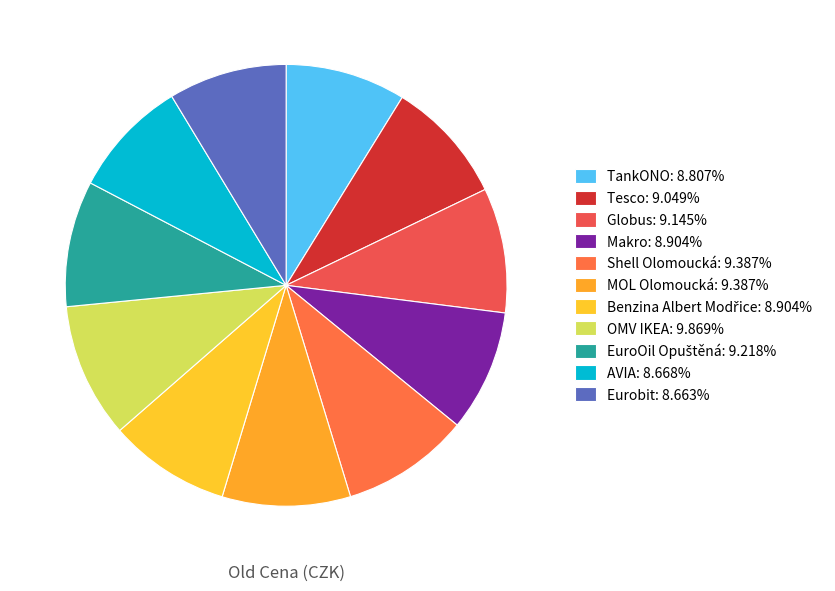

What portion of the pie excludes TankONO?

91.2%